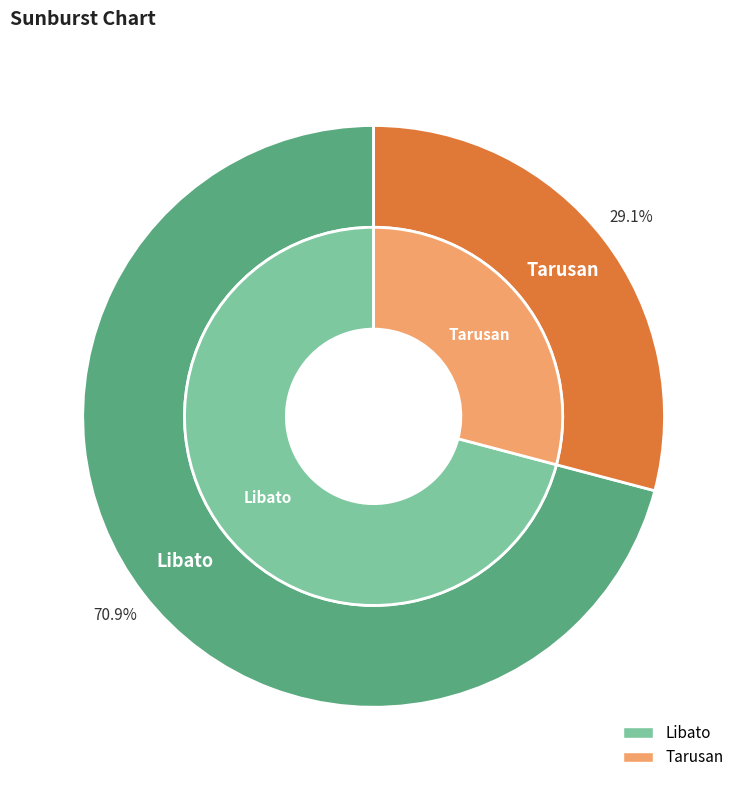

To the nearest percent, what portion does Libato represent?

71%